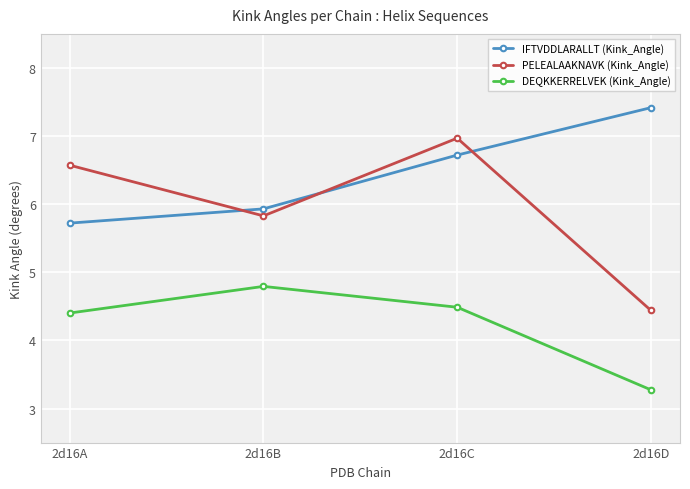

True or false: DEQKKERRELVEK (Kink_Angle) and IFTVDDLARALLT (Kink_Angle) cross at least once.

False